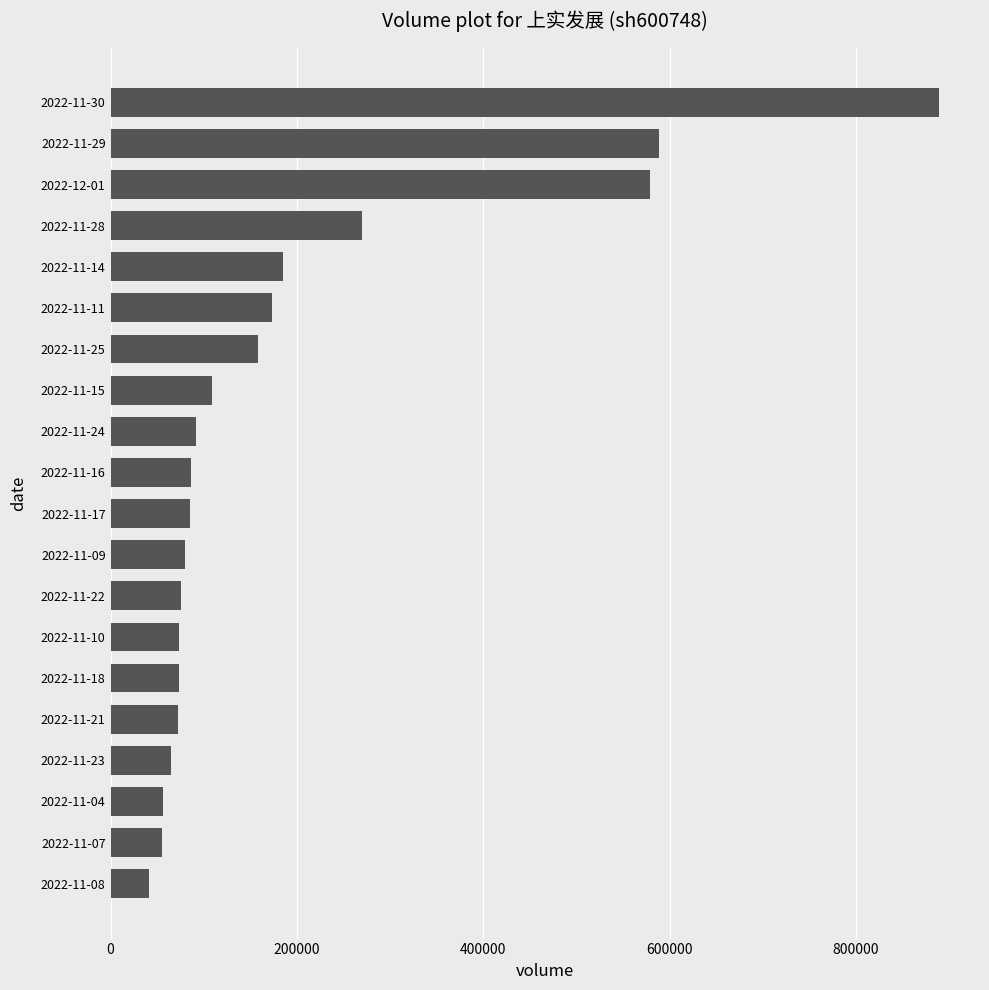

At which category does the chart reach its peak across all series?

2022-11-30